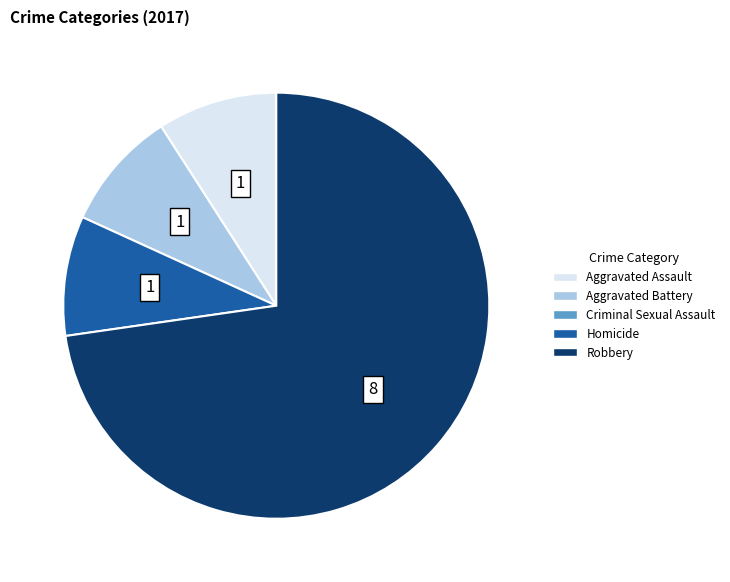

Is there any slice that represents more than half of the pie?

Yes